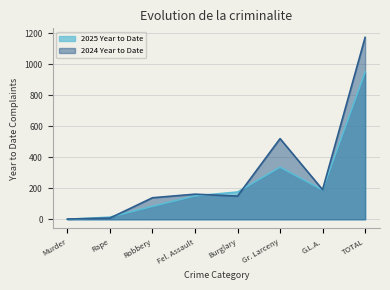

Reading left to right, transcribe all the data shown in this chart.

2025 Year to Date: Murder=0	Rape=14	Robbery=84	Fel. Assault=151	Burglary=176	Gr. Larceny=336	G.L.A.=189	TOTAL=950
2024 Year to Date: Murder=2	Rape=8	Robbery=139	Fel. Assault=162	Burglary=150	Gr. Larceny=520	G.L.A.=191	TOTAL=1172